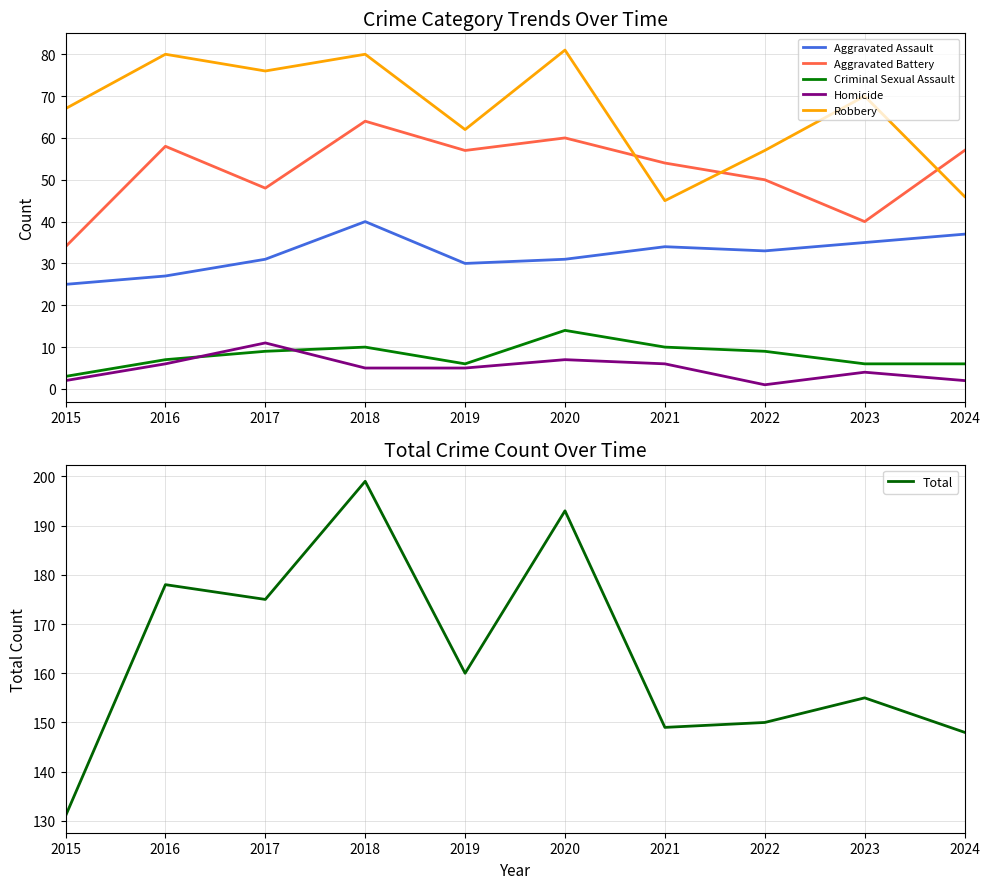

What is the average value of the Homicide series?

5